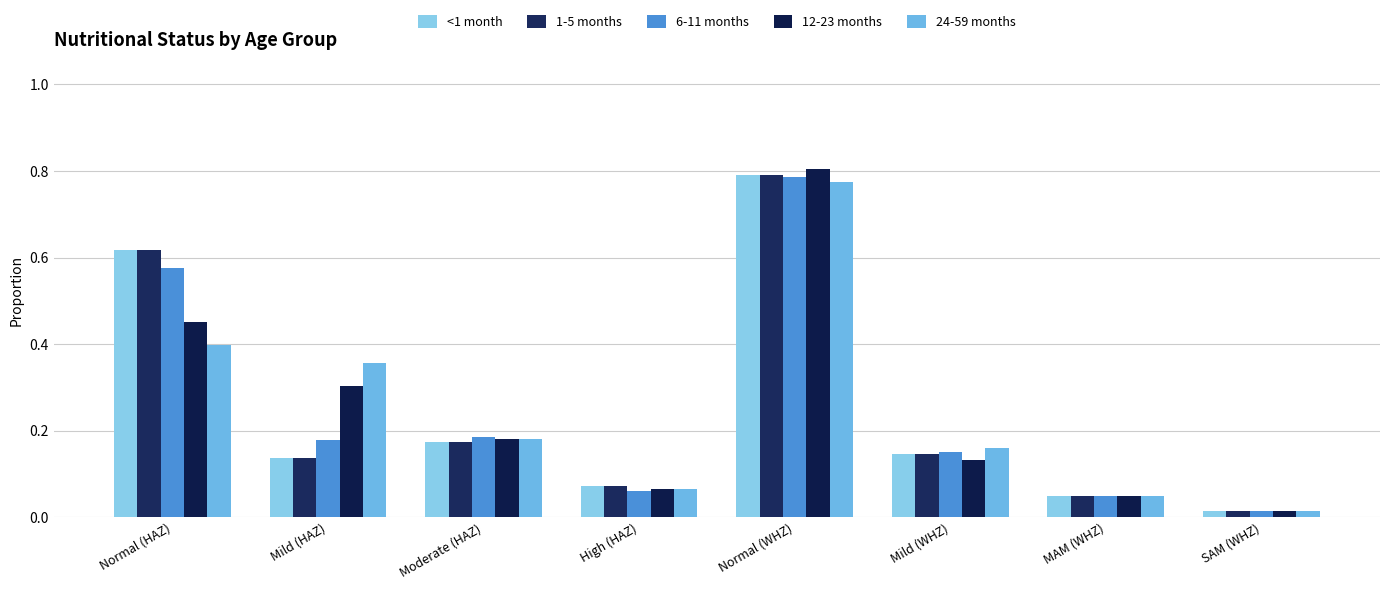

Reading right to left, list all the values displayed in this chart.

<1 month: 0.0	0.1	0.1	0.8	0.1	0.2	0.1	0.6
1-5 months: 0.0	0.1	0.1	0.8	0.1	0.2	0.1	0.6
6-11 months: 0.0	0.1	0.2	0.8	0.1	0.2	0.2	0.6
12-23 months: 0.0	0.1	0.1	0.8	0.1	0.2	0.3	0.5
24-59 months: 0.0	0.1	0.2	0.8	0.1	0.2	0.4	0.4